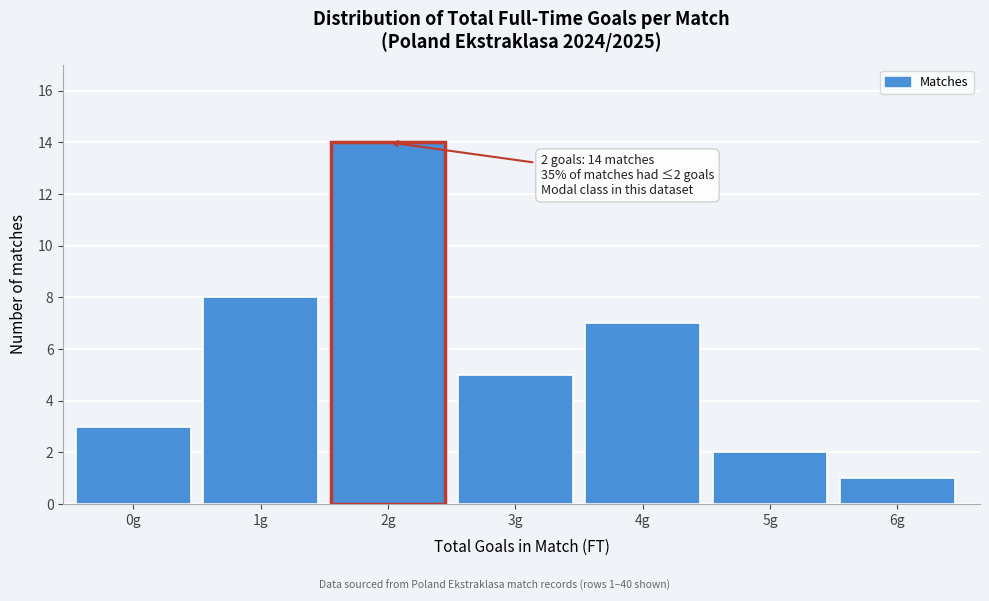

Reading left to right, extract all data points from this chart.

0g=3	1g=8	2g=14	3g=5	4g=7	5g=2	6g=1